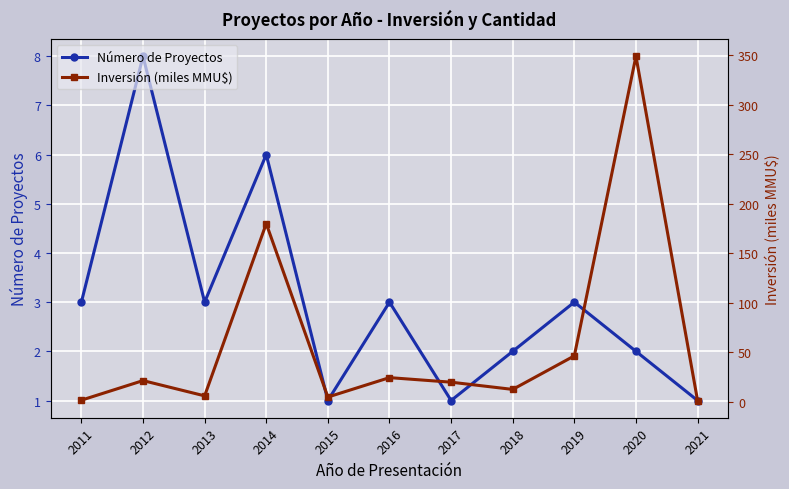

How many interior local peaks does the Número de Proyectos series have?

4